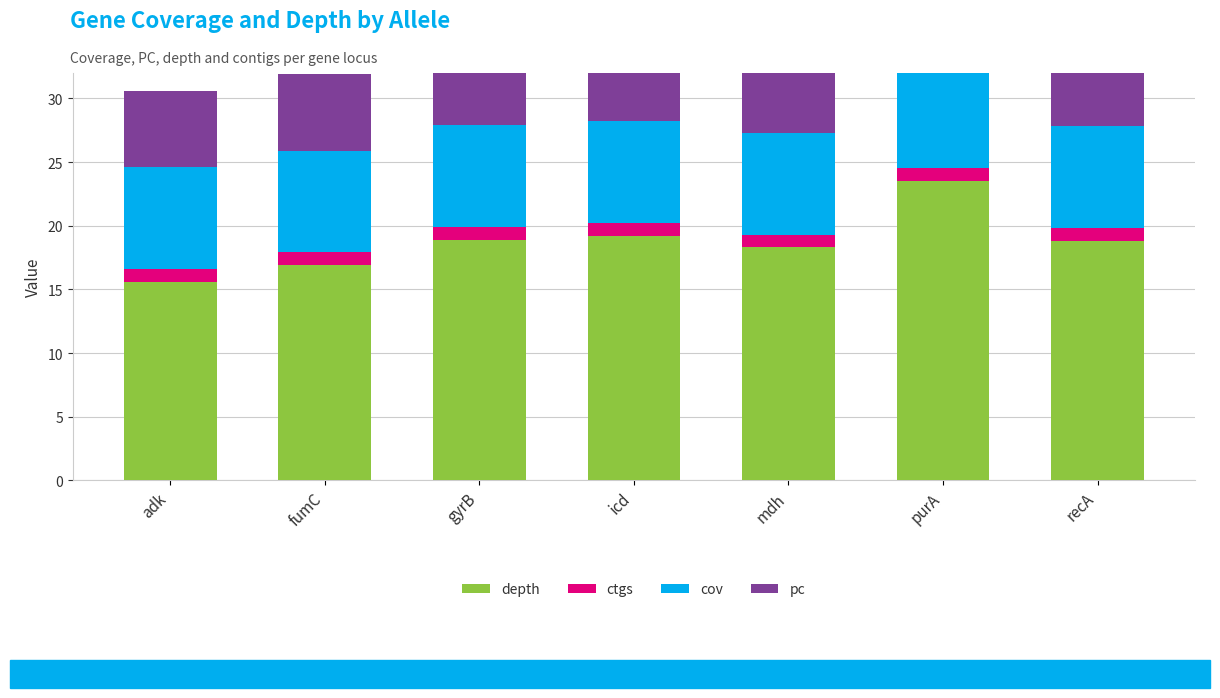

Is it true that cov equals 1.9 at recA?

False